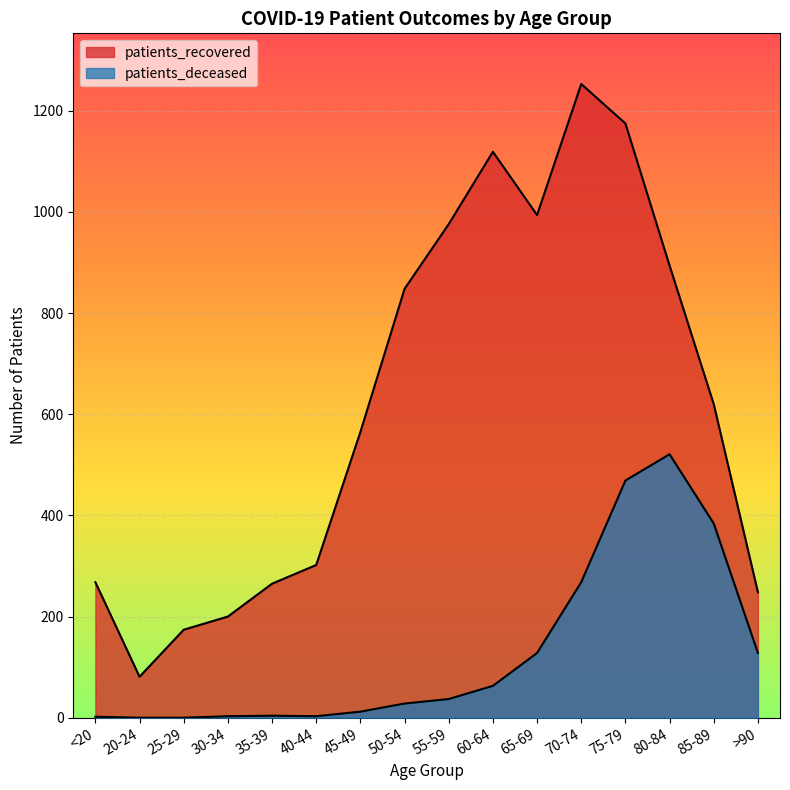

What is the spread (max minus min) of values at 75-79?

706